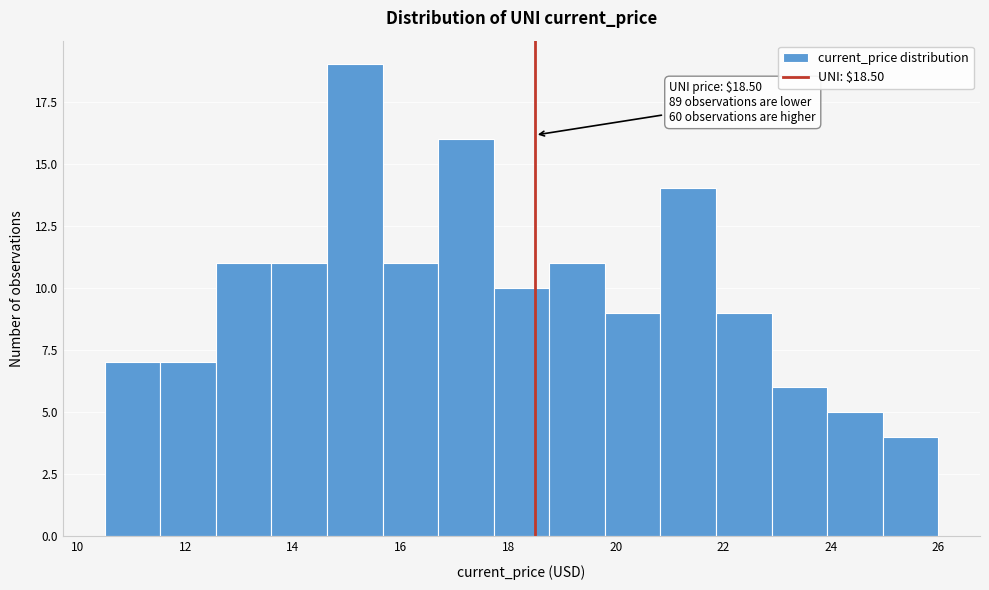

Which range on the x-axis has the tallest bar?

14.6 to 15.6